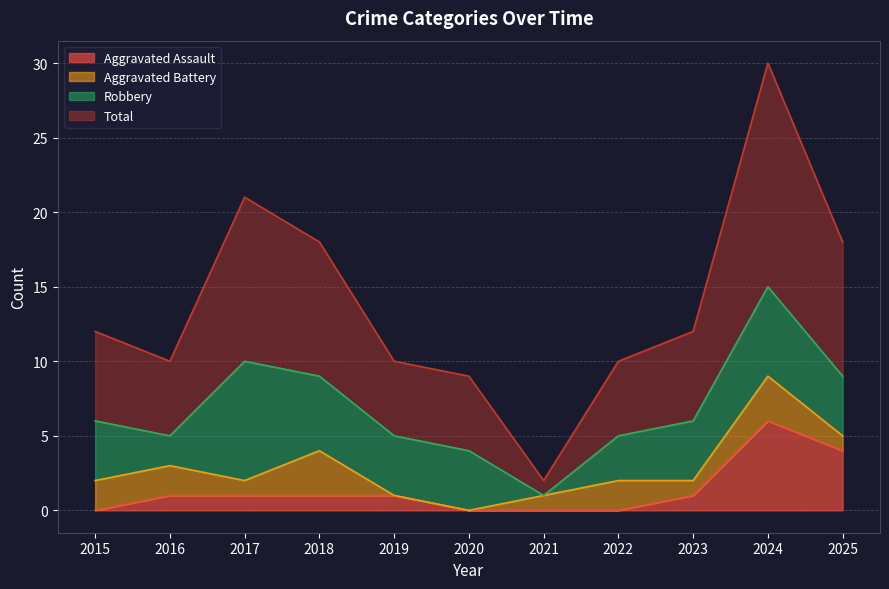

How many values in the Aggravated Assault series are below 1?

4